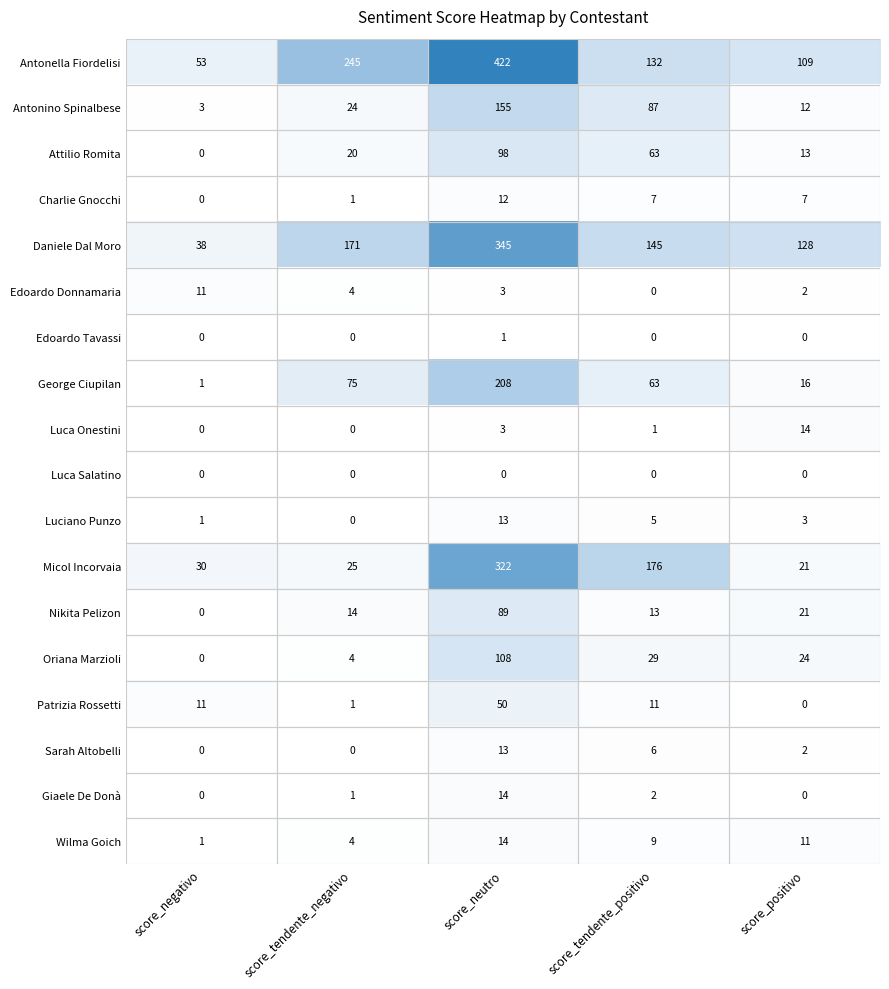

What is the highest value of the Attilio Romita series?

98